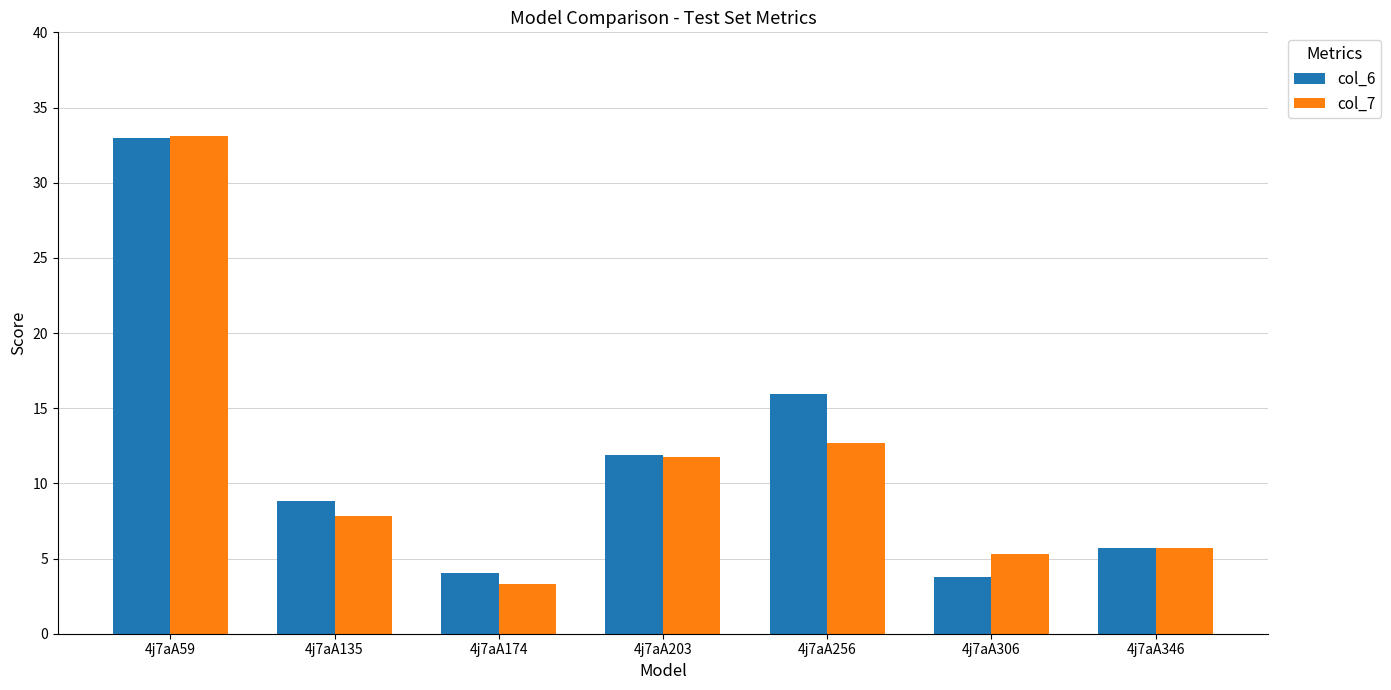

What is the value of the col_6 bar at the 4th from the left?

11.9